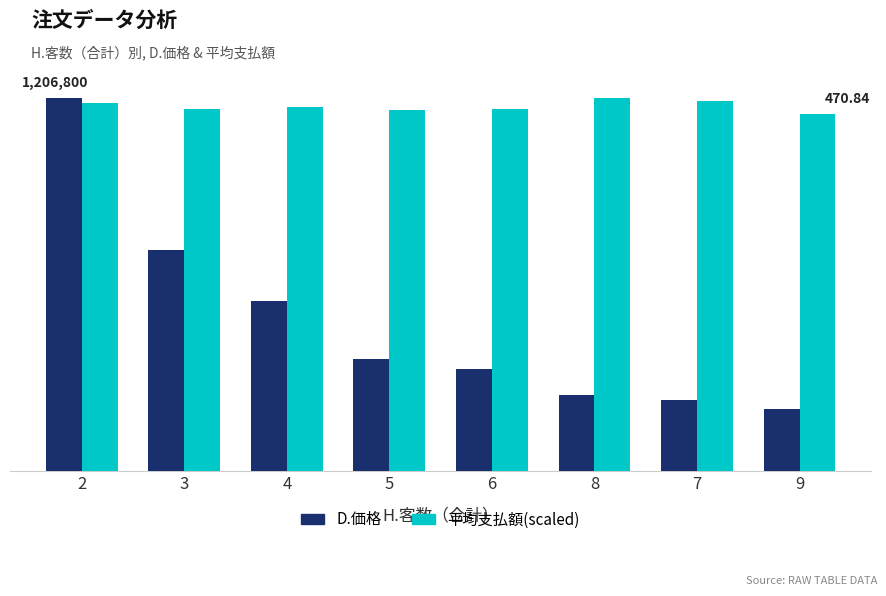

Is the value of D.価格 at 8 greater than the value of 平均支払額(scaled) at 9?

No